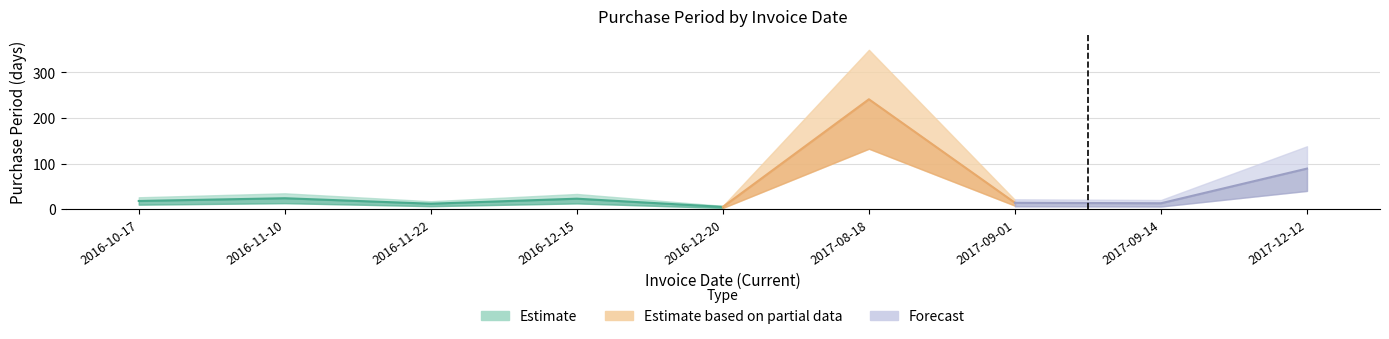

Rank the categories by value from highest to lowest.

2017-08-18, 2017-12-12, 2016-11-10, 2016-12-15, 2016-10-17, 2017-09-01, 2017-09-14, 2016-11-22, 2016-12-20